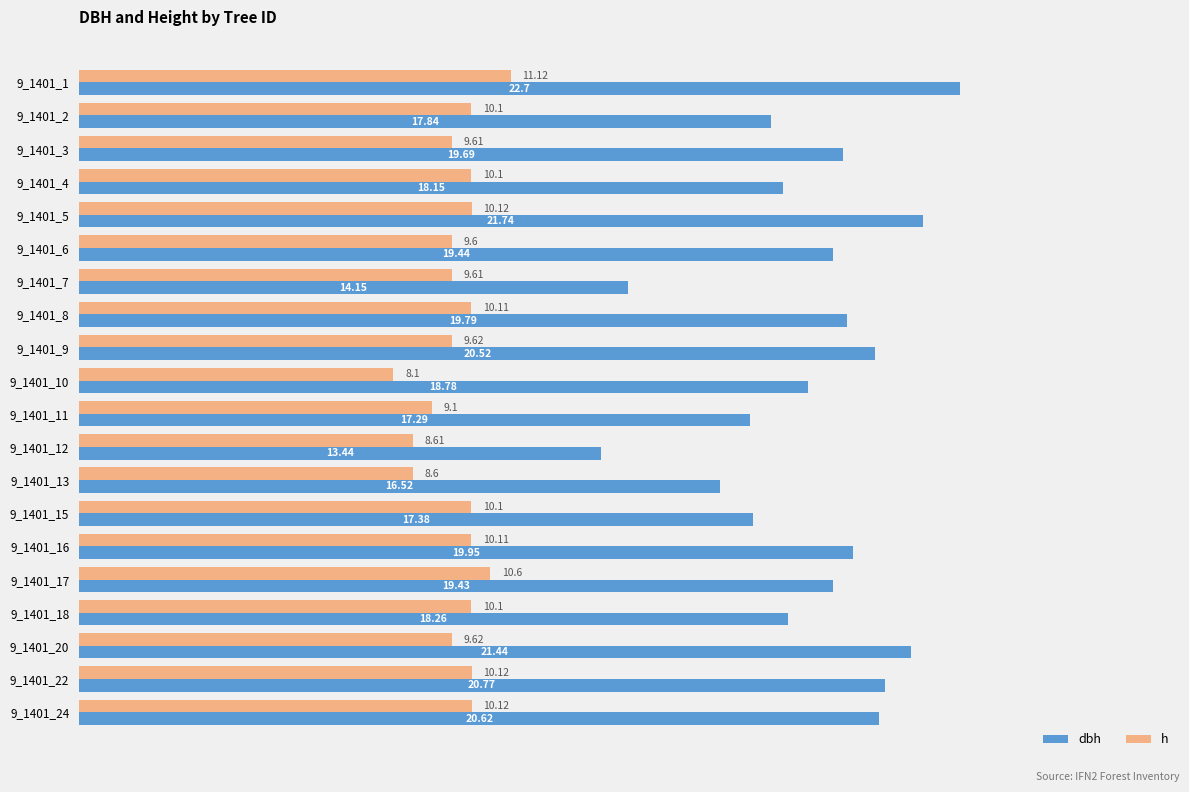

How many data points does each series have?

20